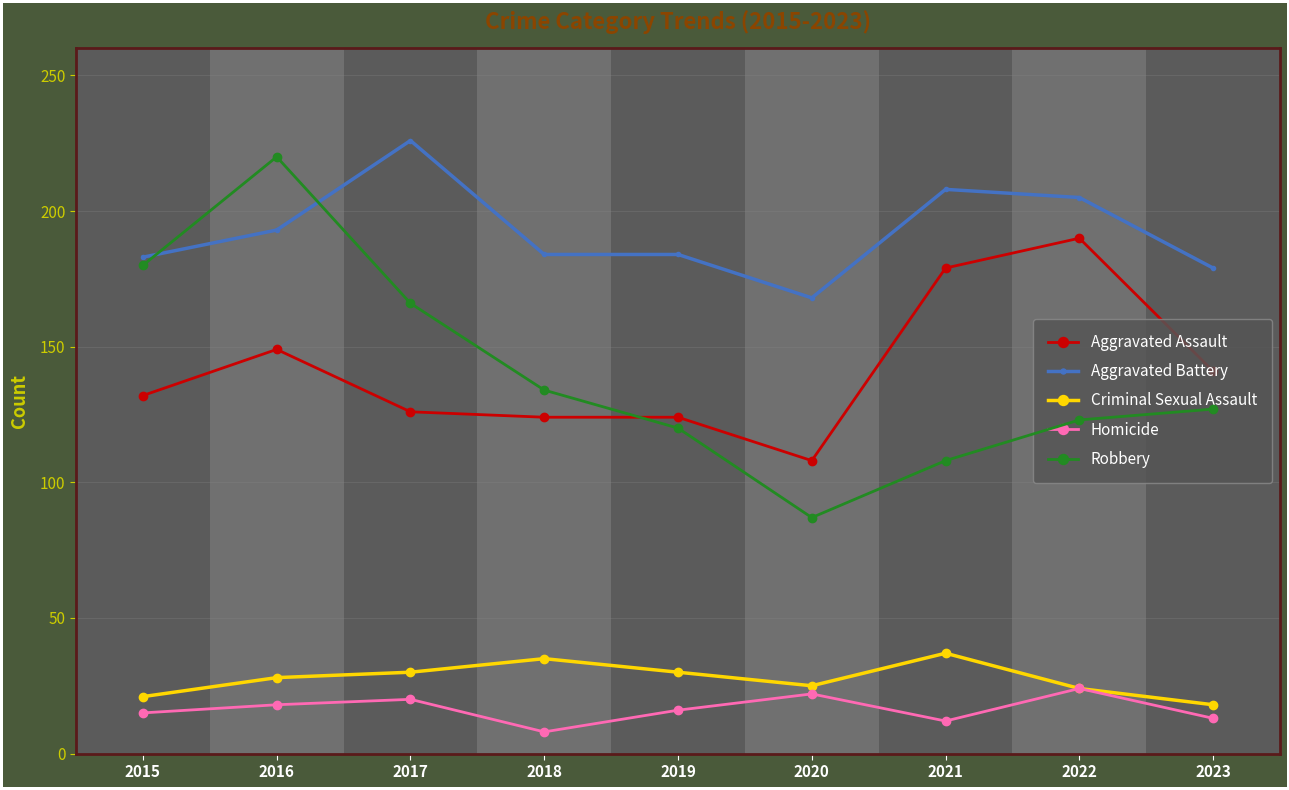

The value of Criminal Sexual Assault at 2016 is 14. True or false?

False